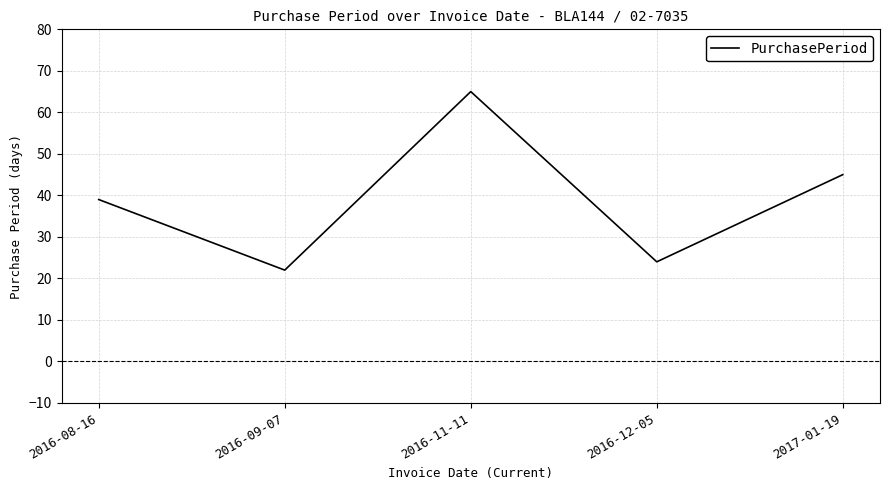

Rank the categories by value from lowest to highest.

2016-09-07, 2016-12-05, 2016-08-16, 2017-01-19, 2016-11-11